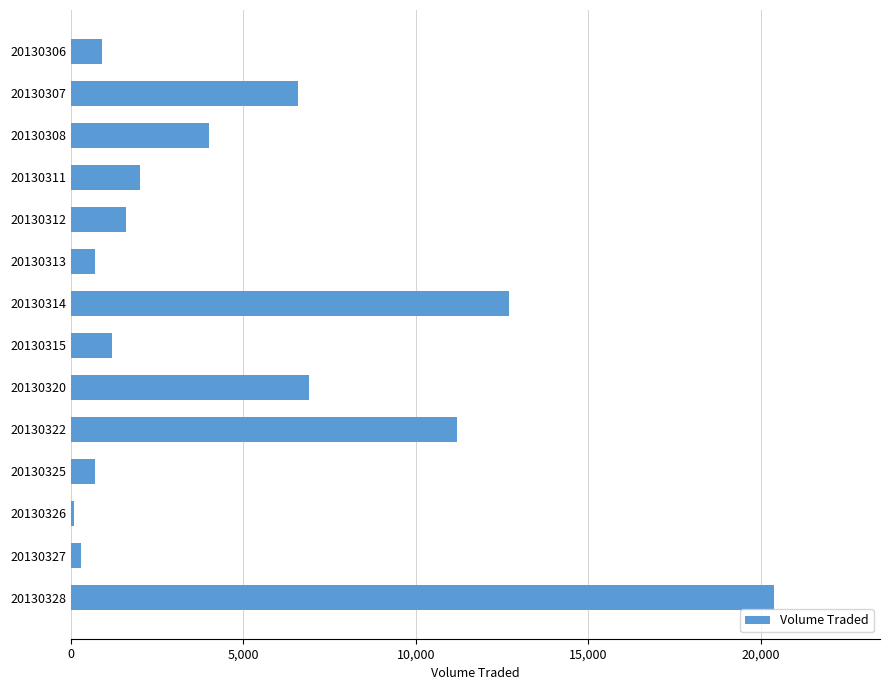

How many data points does each series have?

14